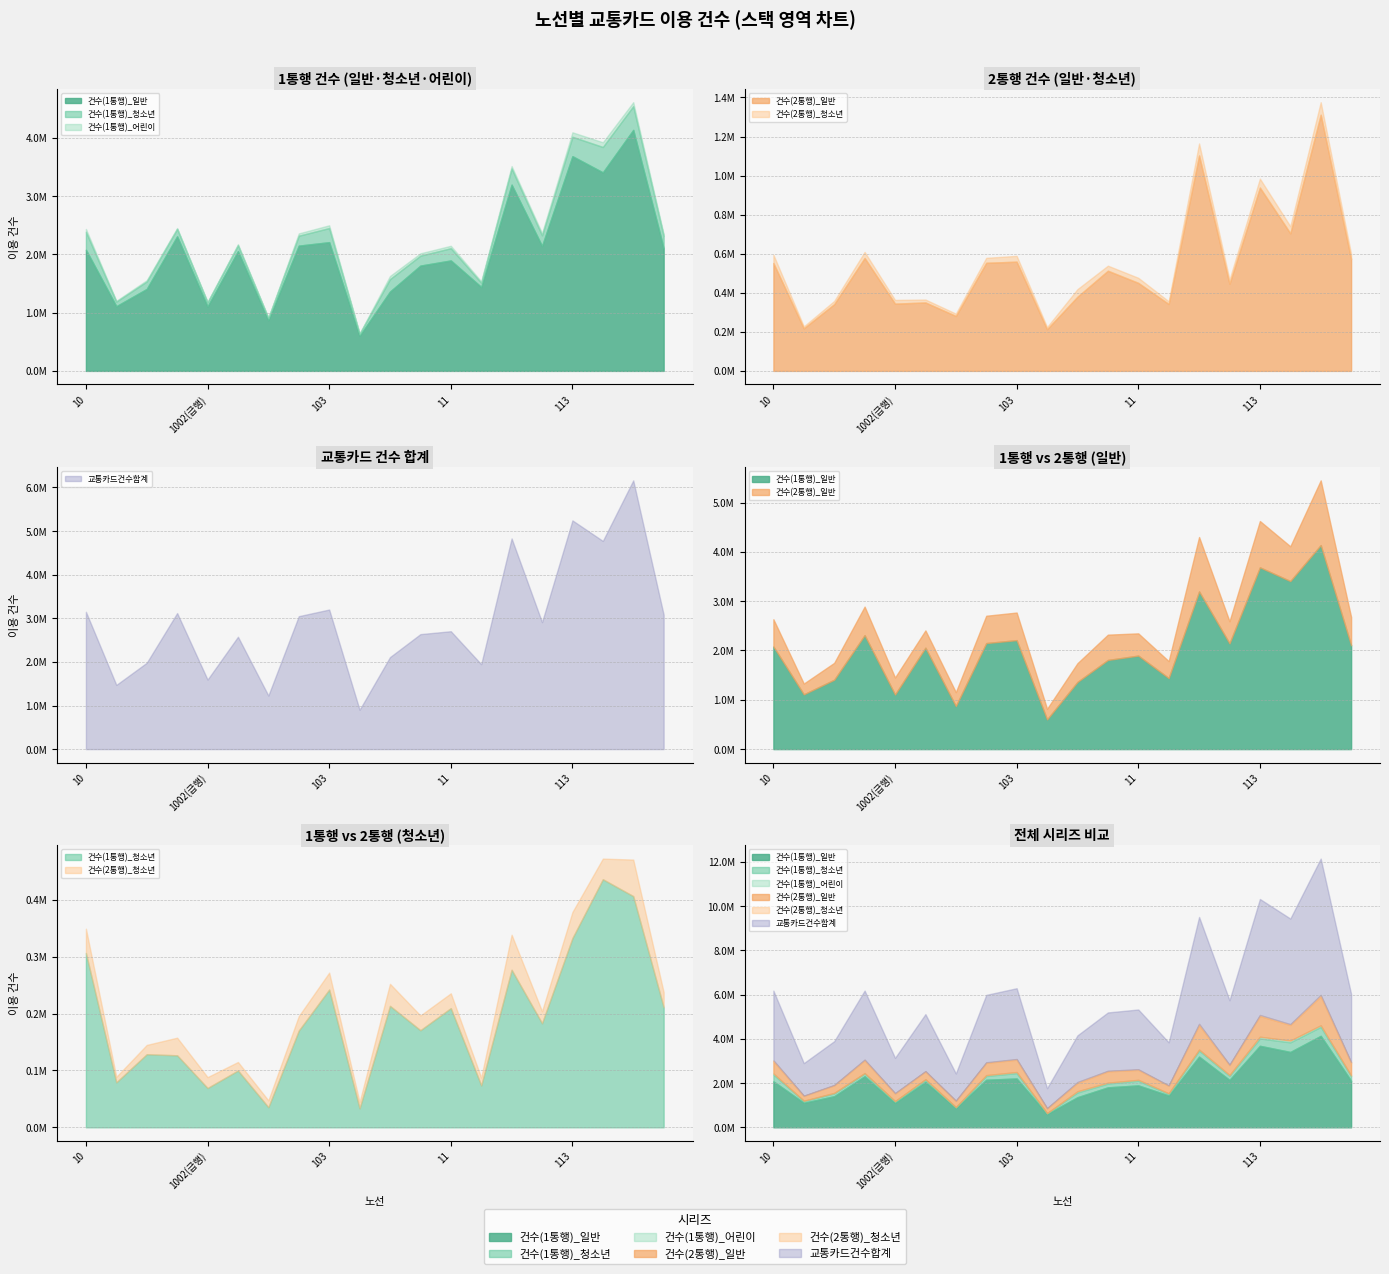

What position from the left is 1001(급행)?

4